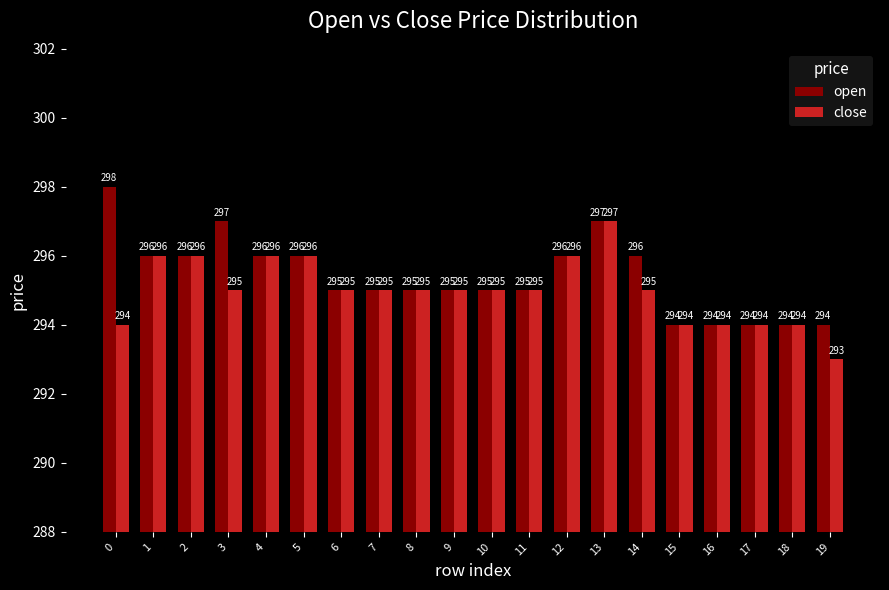

Which category has the highest value in the close series?

13